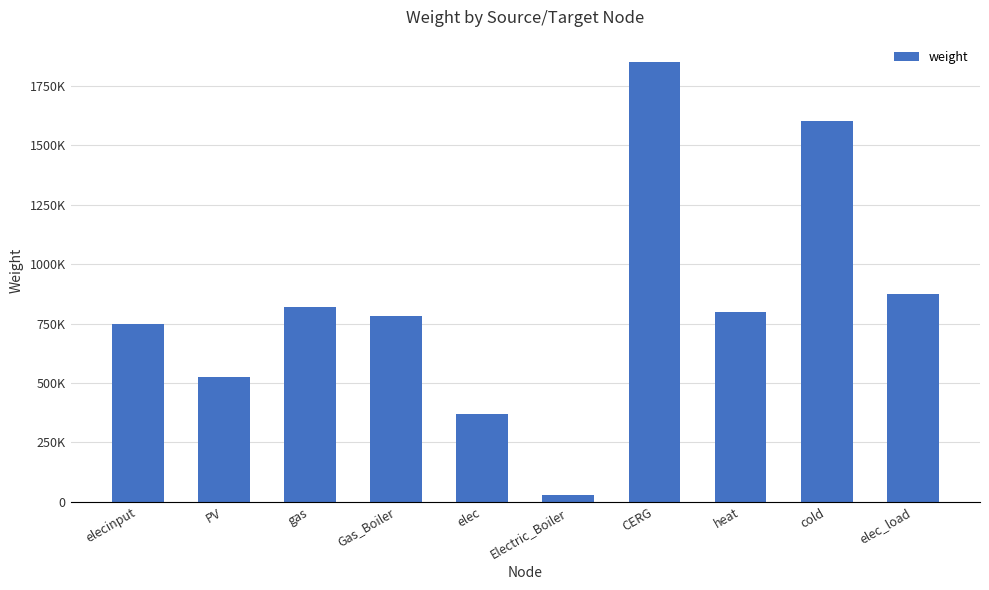

What is the minimum value shown in the chart?

26988.4